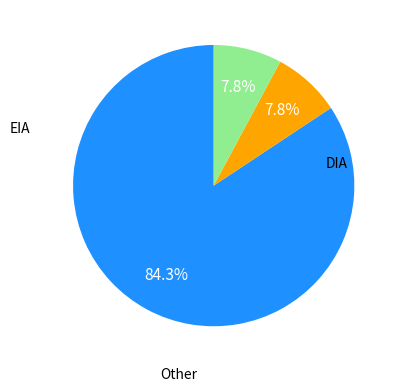

What percentage do EIA and Other together represent?

15.7%